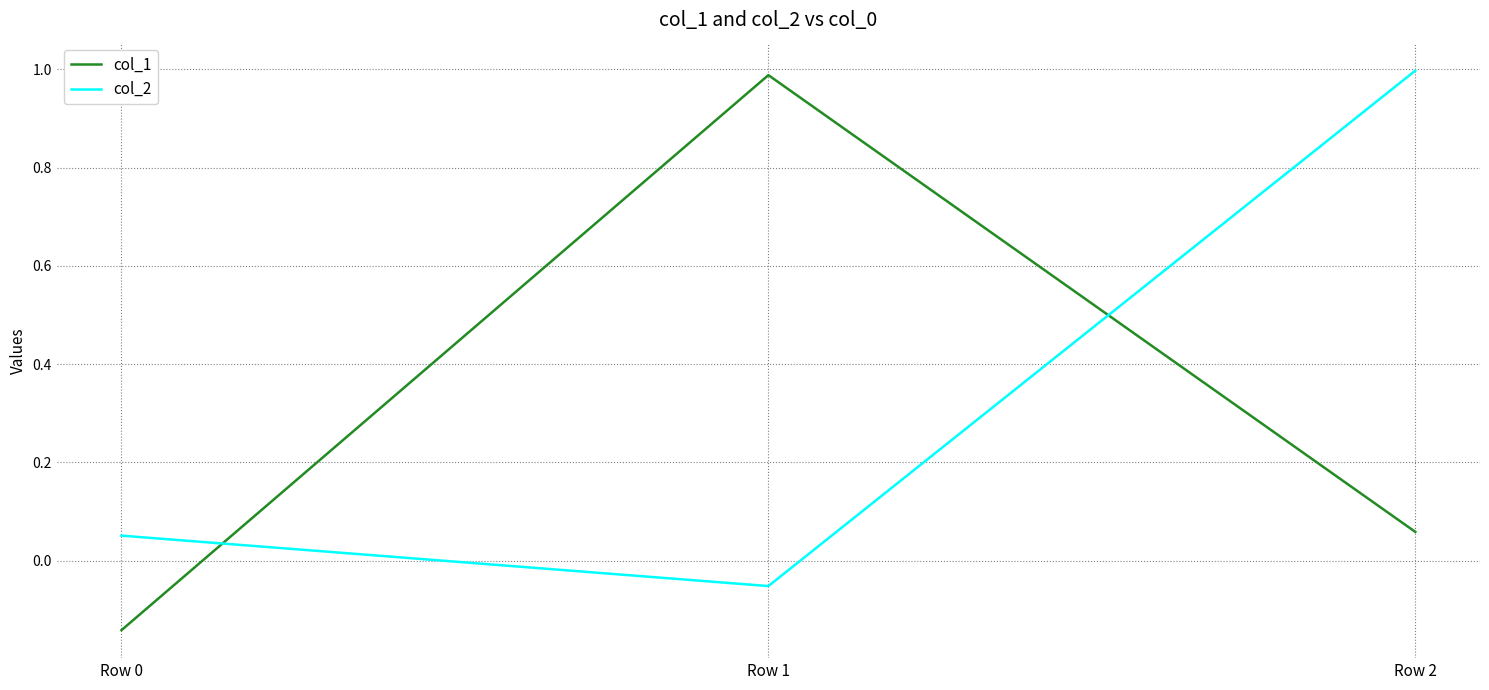

At Row 1, list the series in order from smallest to largest.

col_2, col_1